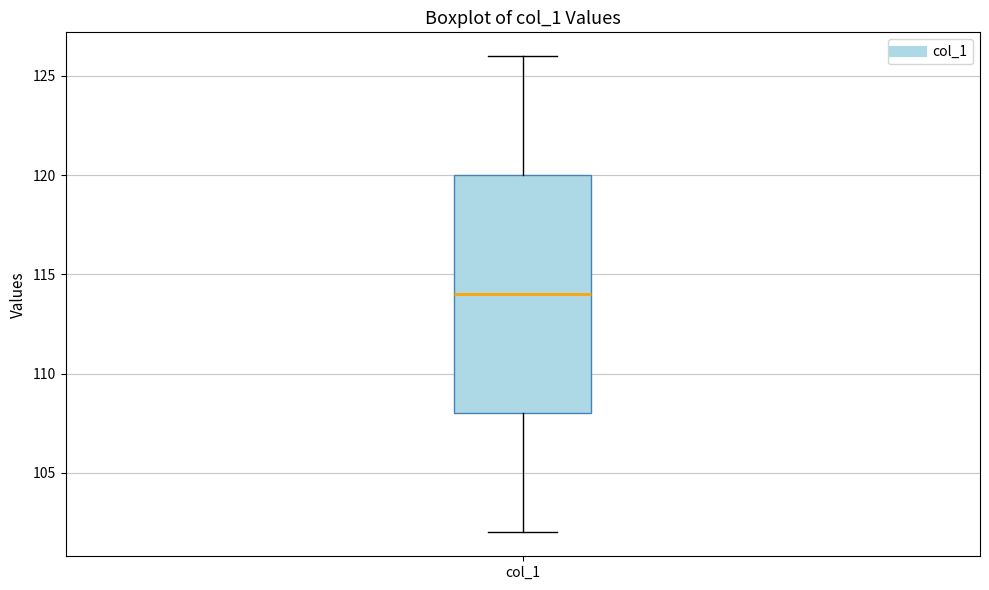

Where is the lower edge of the box for col_1 on the y-axis? The values are not printed on the chart, so give them approximately, as read against the axis.

108